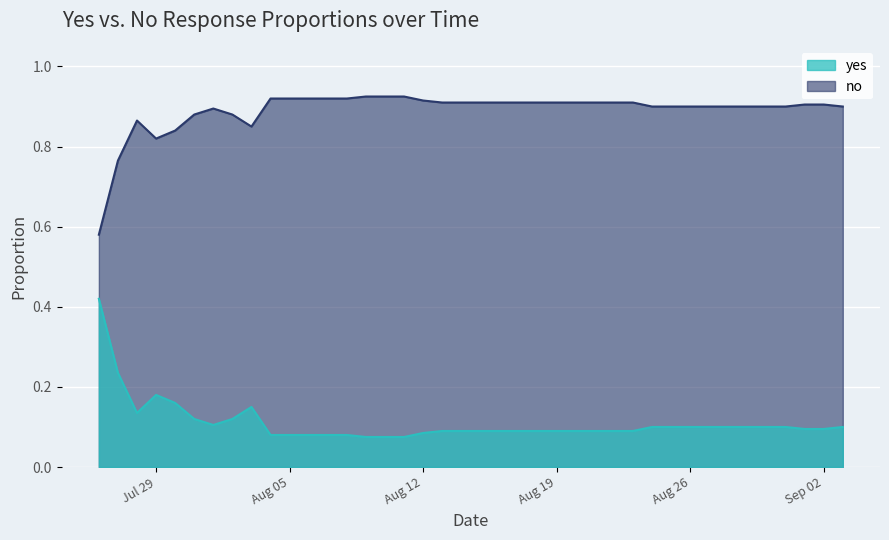

What is the lowest value of the yes series?

0.1